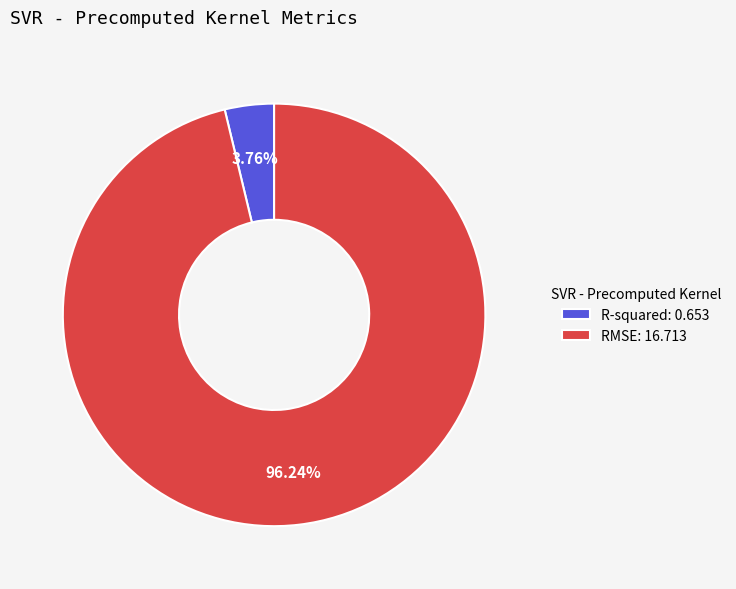

How many slices are in this pie chart?

2